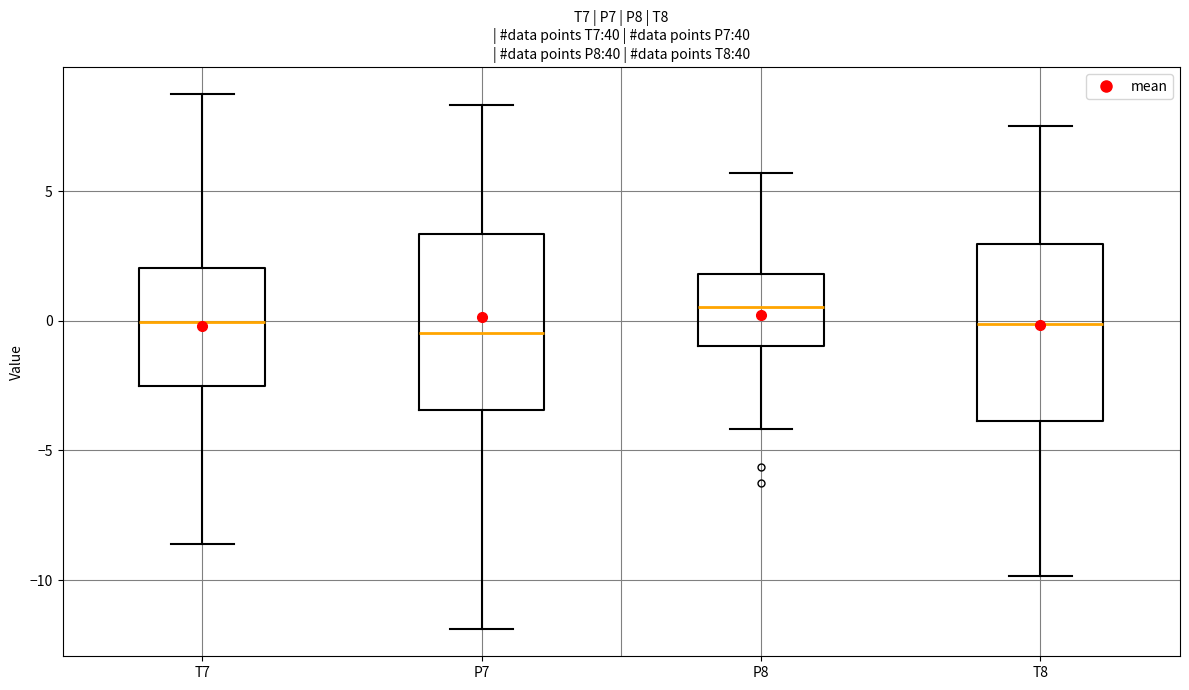

Where is the lower edge of the box for P7 on the y-axis? The values are not printed on the chart, so give them approximately, as read against the axis.

-3.5